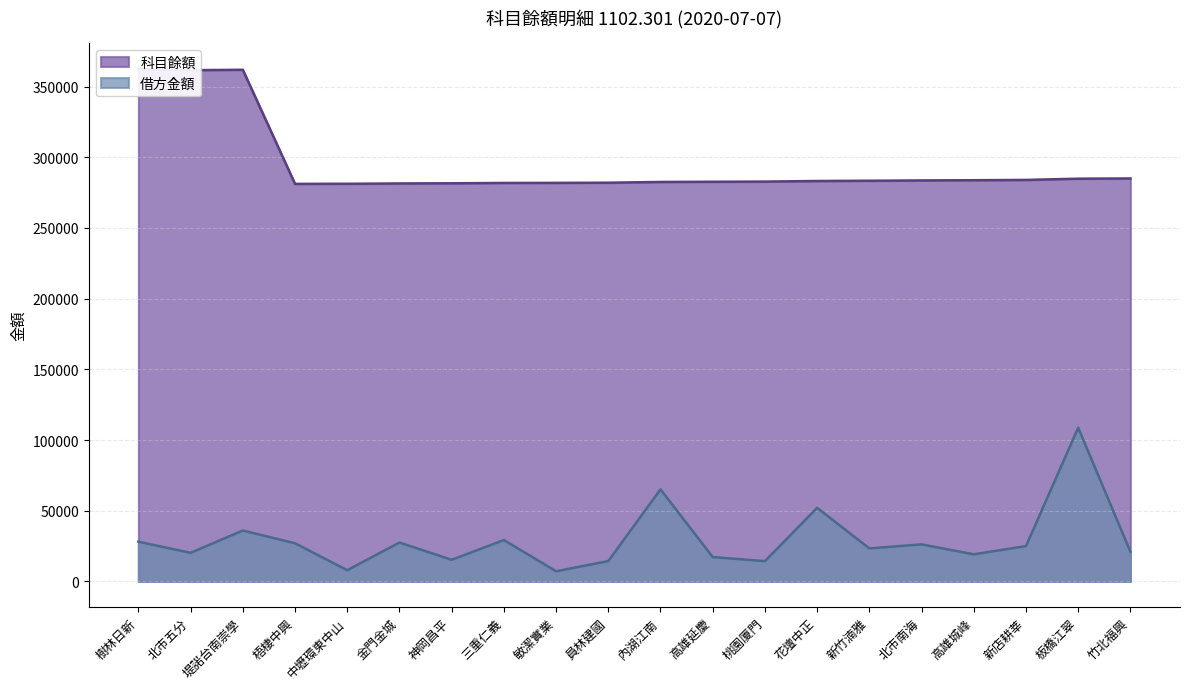

At 敏潔實業, list the series in order from smallest to largest.

借方金額, 科目餘額